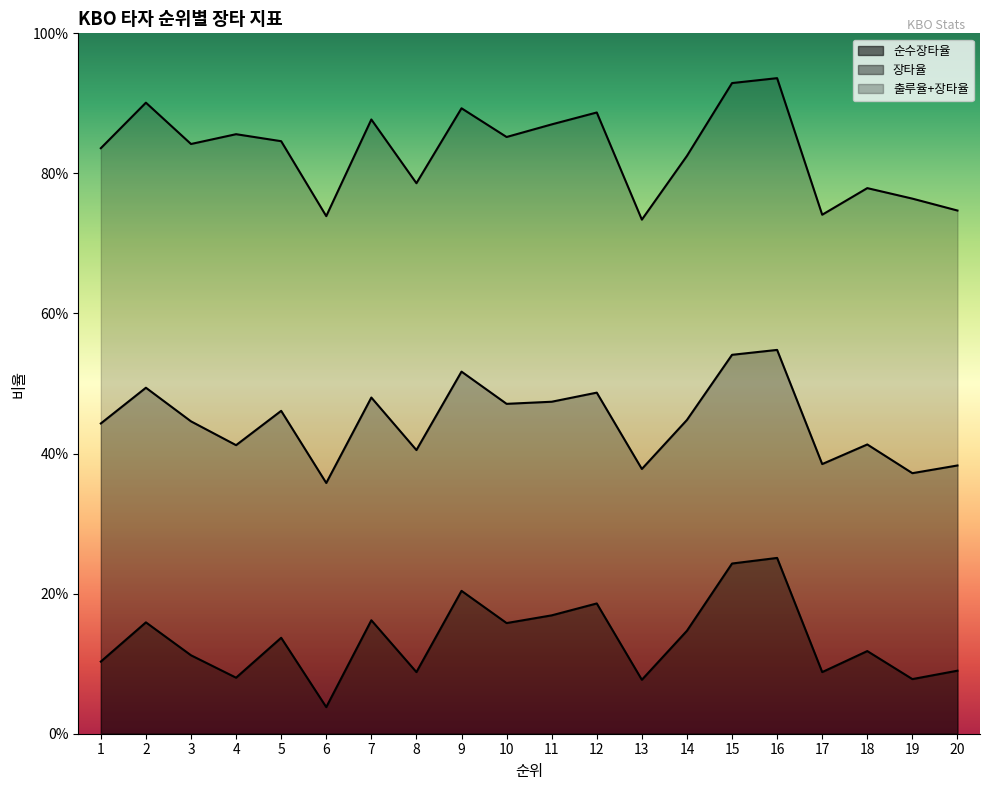

Reading right to left, what are all the values shown in this chart?

순수장타율: 0.1	0.1	0.1	0.1	0.3	0.2	0.1	0.1	0.2	0.2	0.2	0.2	0.1	0.2	0.0	0.1	0.1	0.1	0.2	0.1
장타율: 0.4	0.4	0.4	0.4	0.5	0.5	0.4	0.4	0.5	0.5	0.5	0.5	0.4	0.5	0.4	0.5	0.4	0.4	0.5	0.4
출루율+장타율: 0.7	0.8	0.8	0.7	0.9	0.9	0.8	0.7	0.9	0.9	0.9	0.9	0.8	0.9	0.7	0.8	0.9	0.8	0.9	0.8